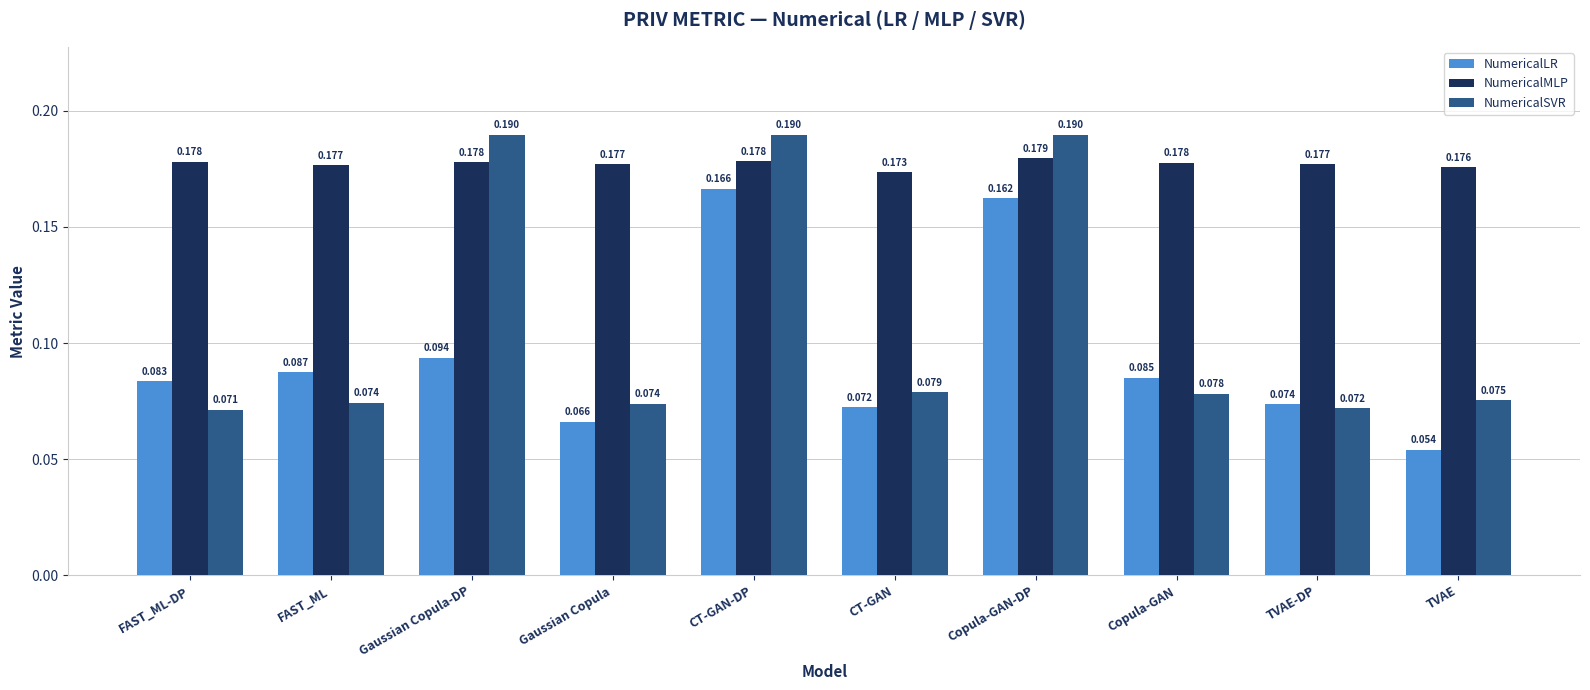

How many bars are there in each group?

3